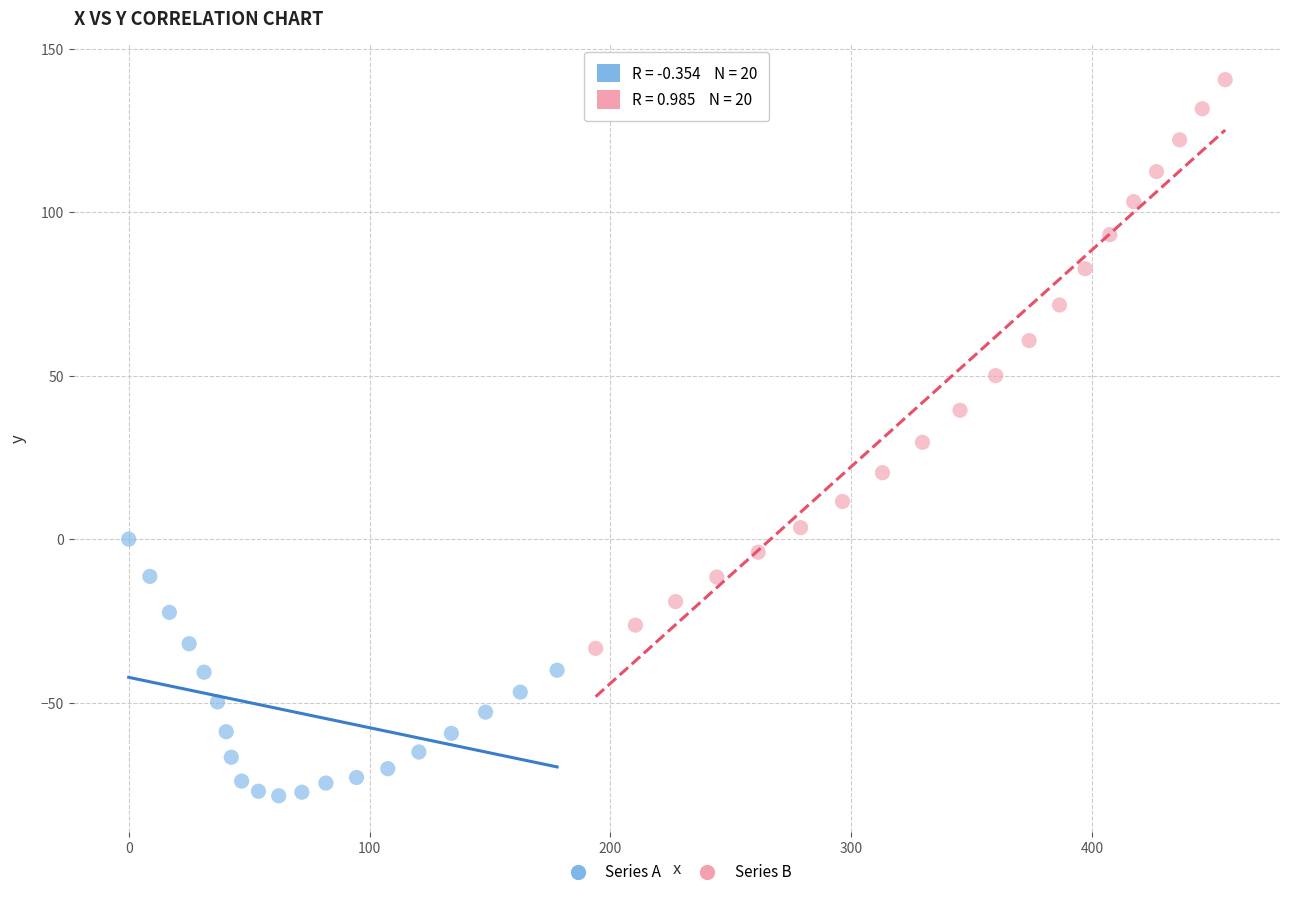

Which series reaches the minimum Y coordinate?

Series A